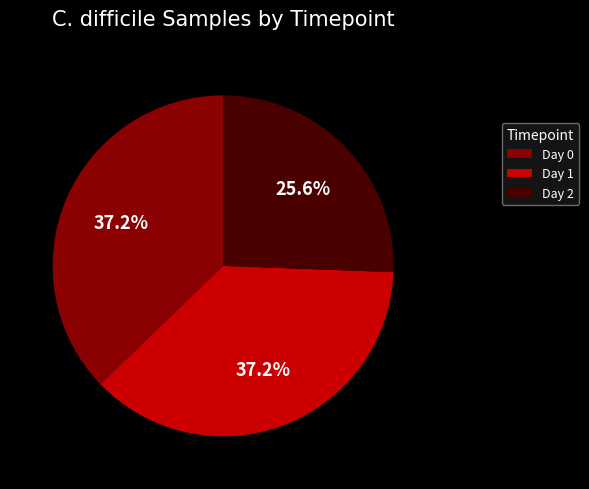

Does any single category account for the majority?

No